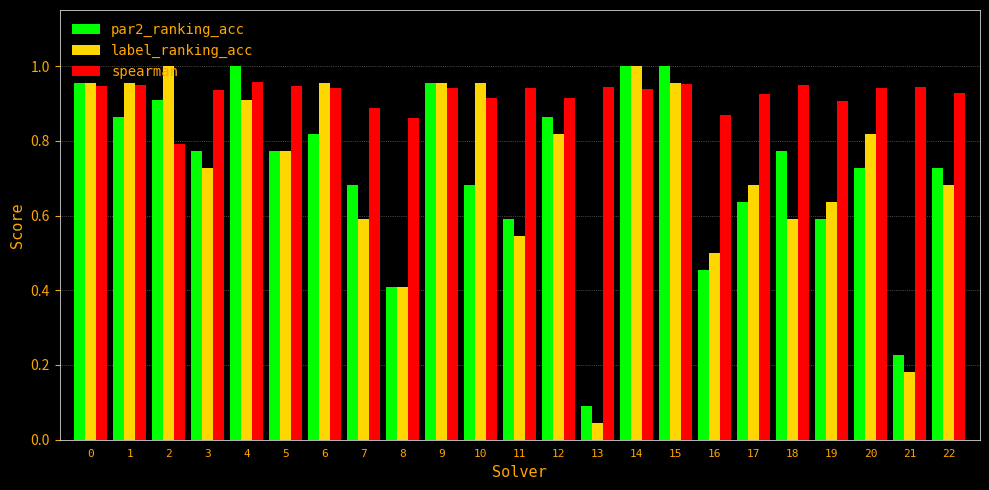

Which category has the lowest value in the label_ranking_acc series?

13